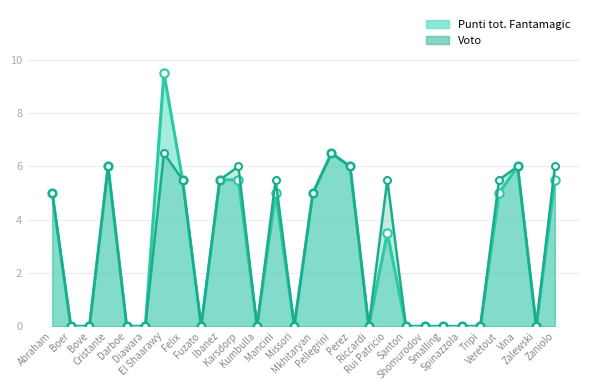

What is the label of the 25th point from the left?

Veretout